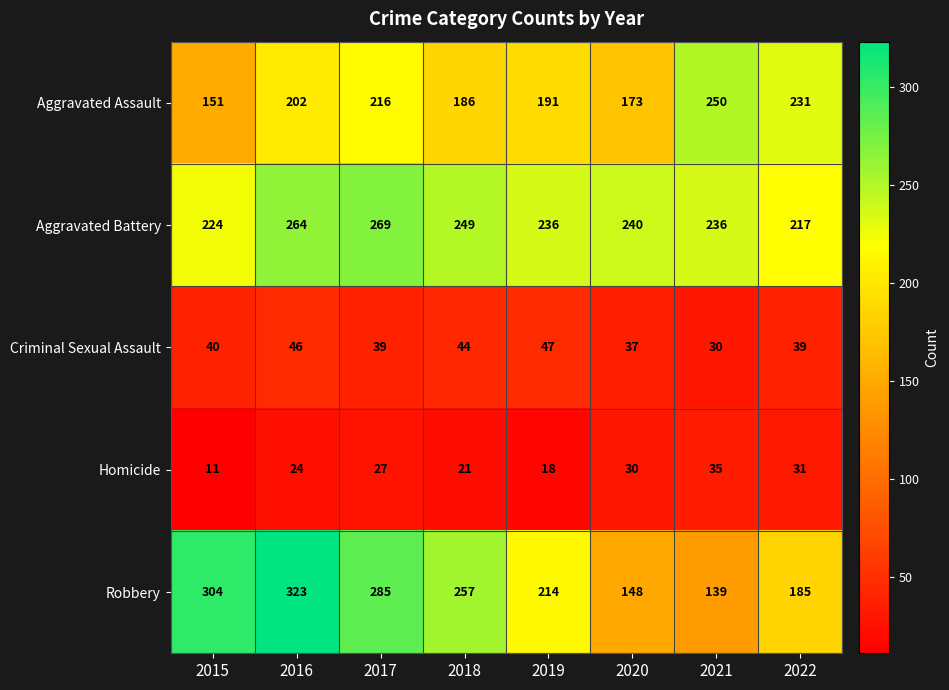

At which category is the sum across all series the highest?

2016